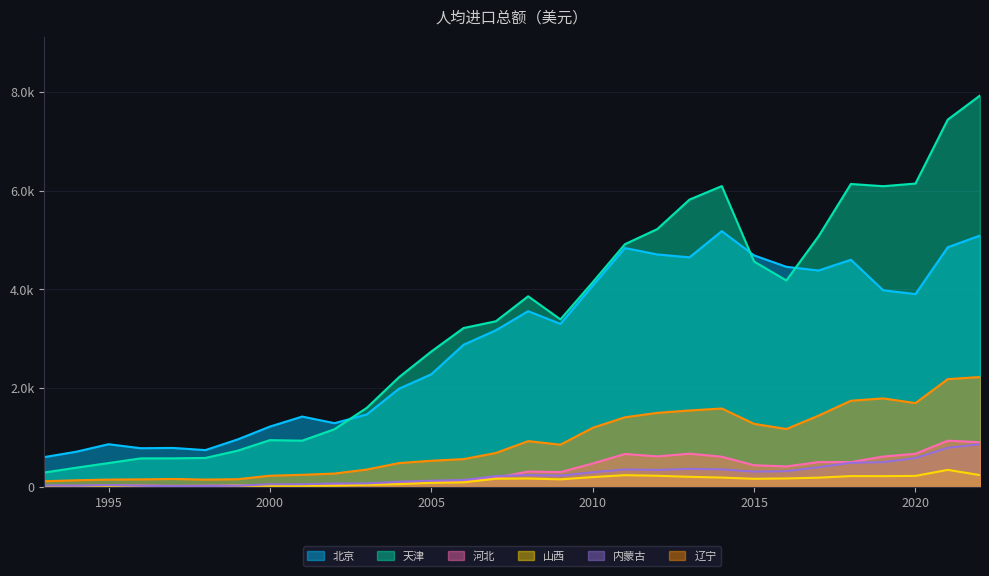

List the series in order of their peak value, lowest first.

山西, 内蒙古, 河北, 辽宁, 北京, 天津